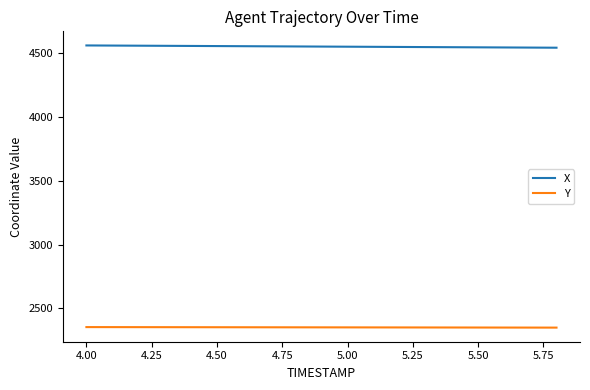

What are all the series names shown in the legend?

X, Y